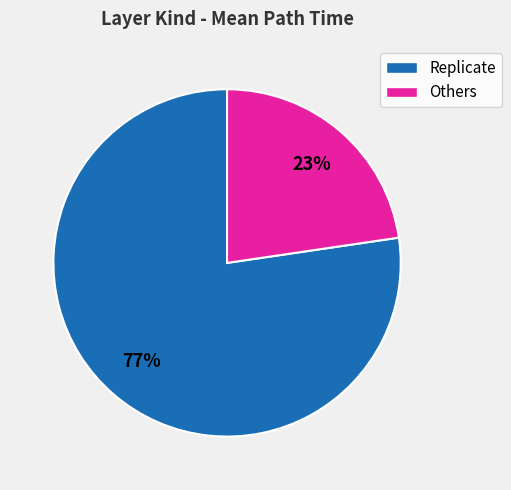

Does any single category account for the majority?

Yes